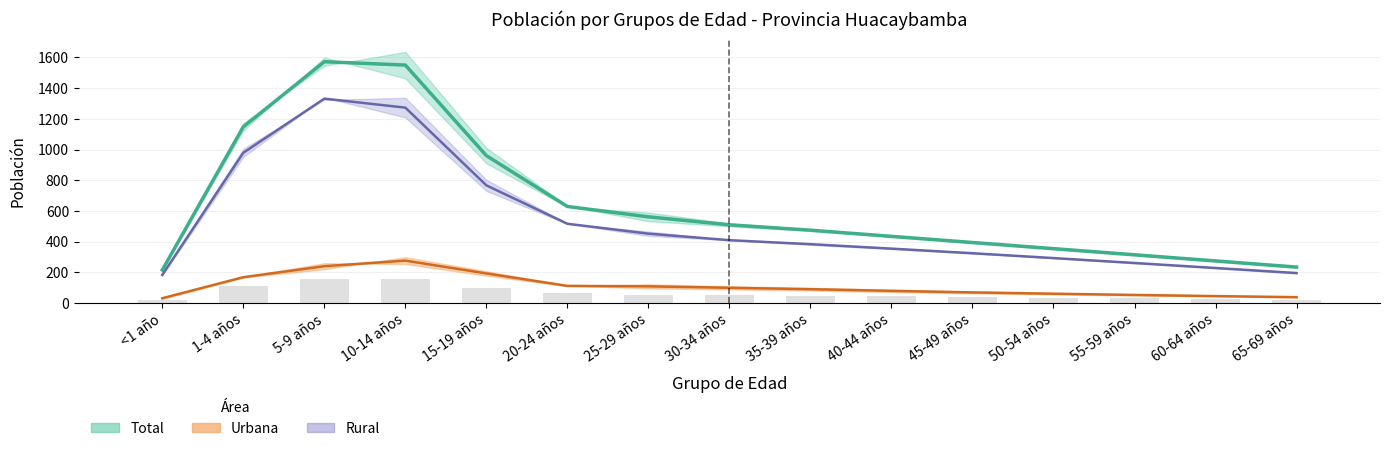

Is the value of Total Media at 45-49 años greater than the value of Urbana Media at 45-49 años?

Yes